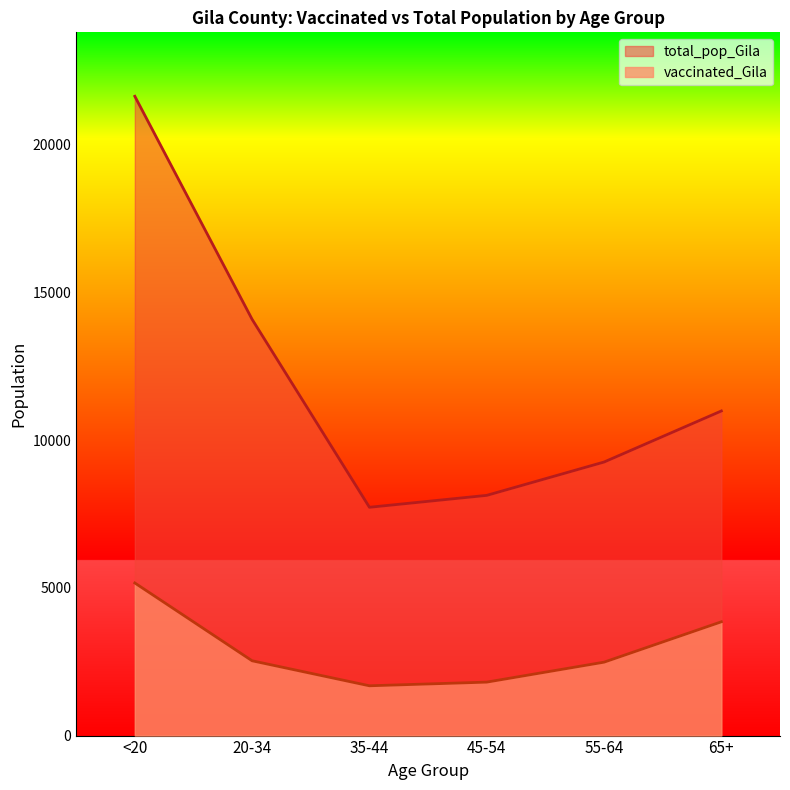

What is the approximate value of total_pop_Gila at <20, to the nearest 10?

21630